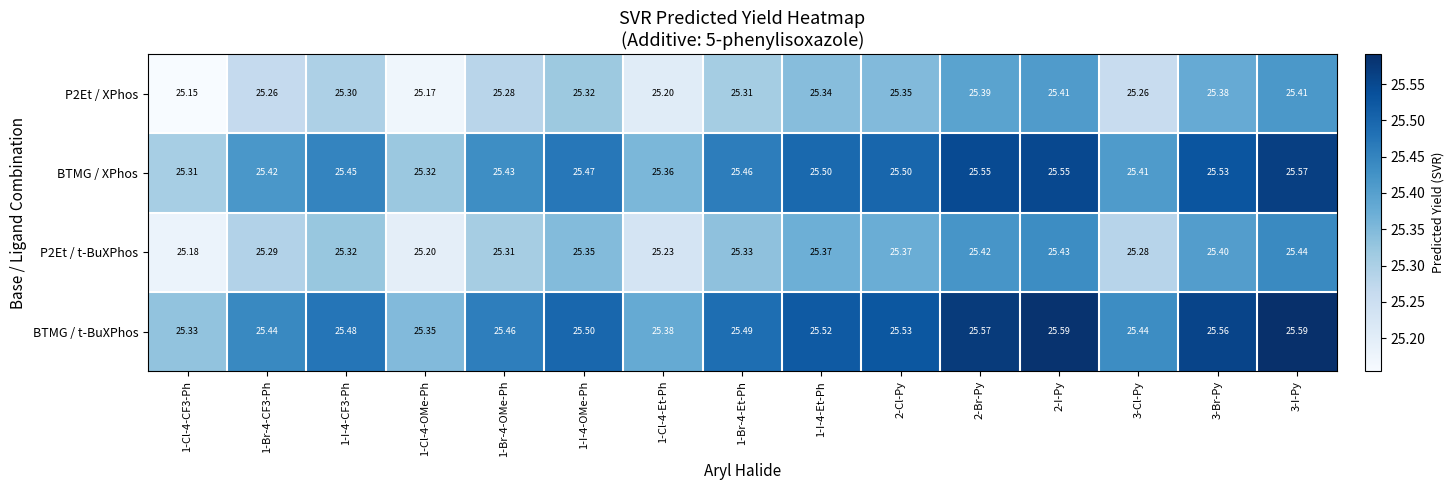

Between 1-Cl-4-OMe-Ph and 3-I-Py, which series saw the biggest shift?

BTMG / XPhos